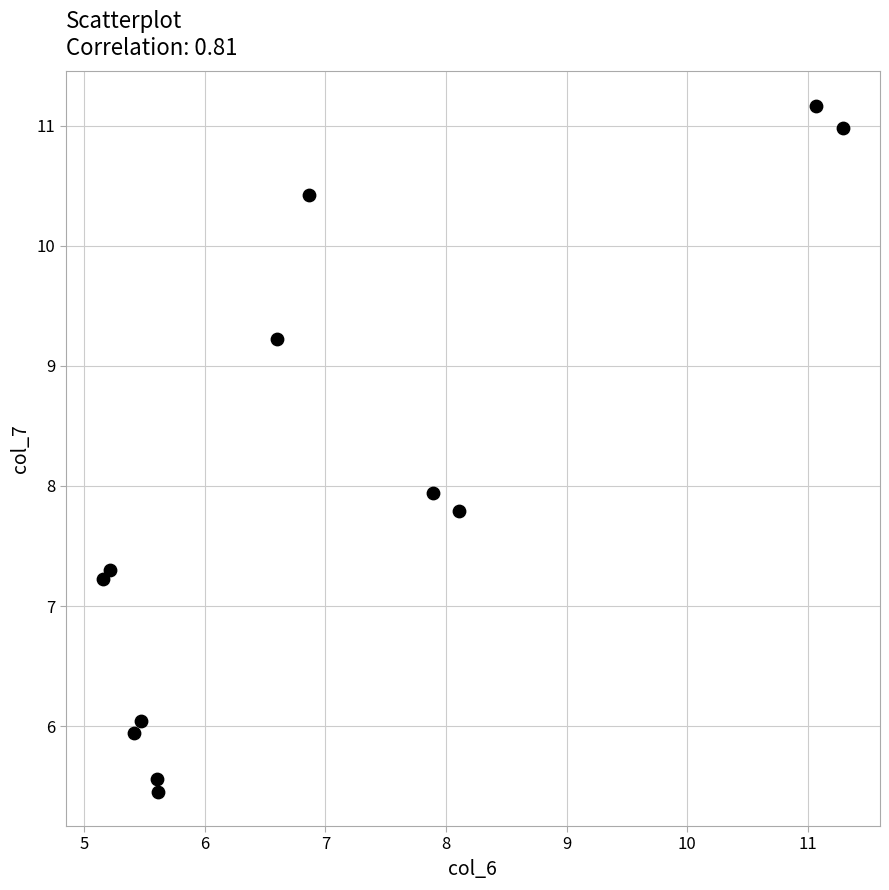

What is the range of Y values (max minus min)?

5.7